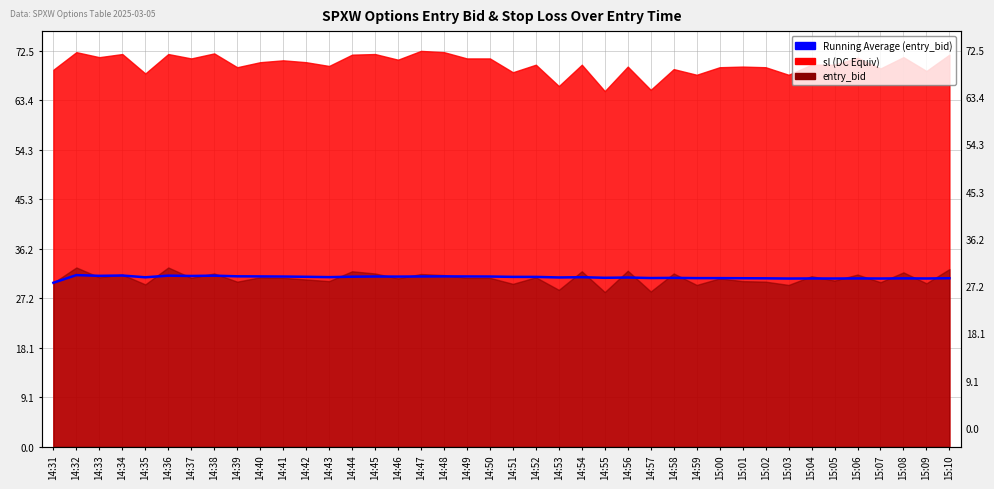

What is the value of the 39th point from the left?

30.8